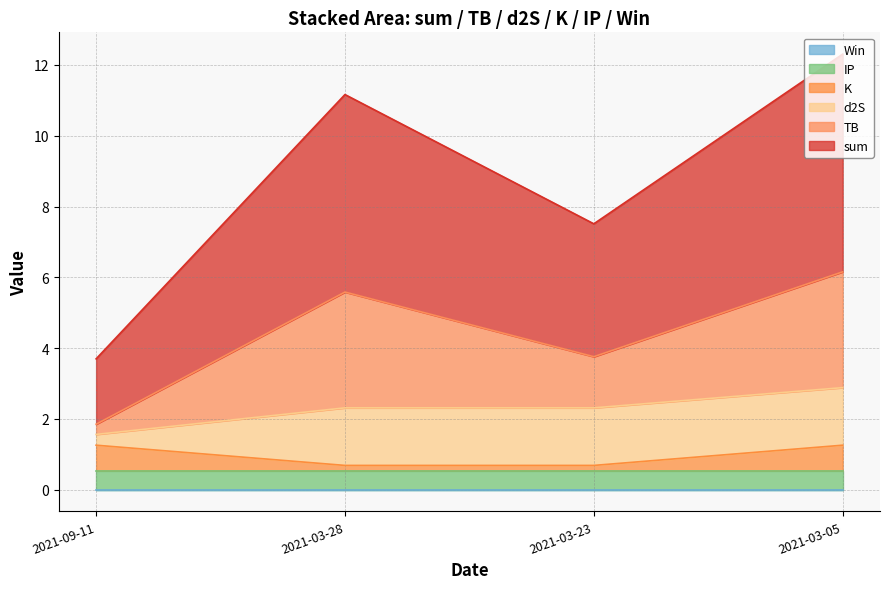

What position from the right is 2021-09-11?

4